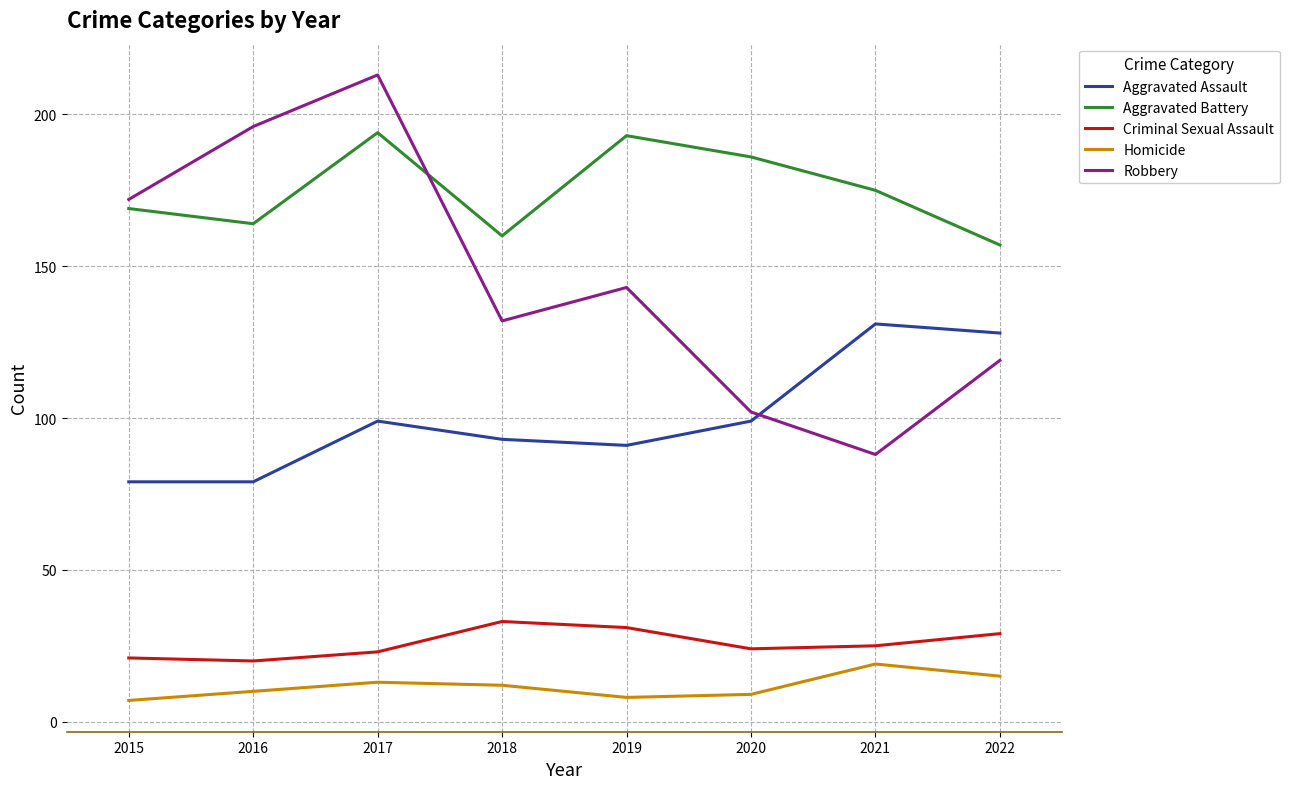

In Homicide, how many points are higher than both neighbors (excluding endpoints)?

2